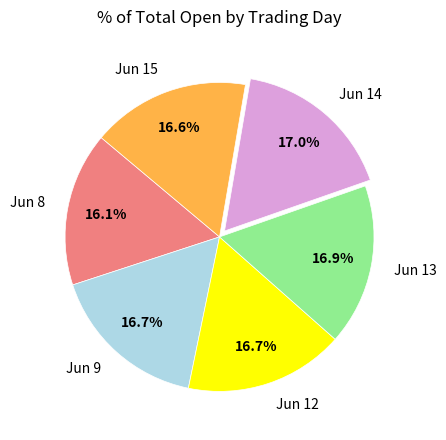

Do Jun 9 and Jun 13 together represent more than half of the pie?

No